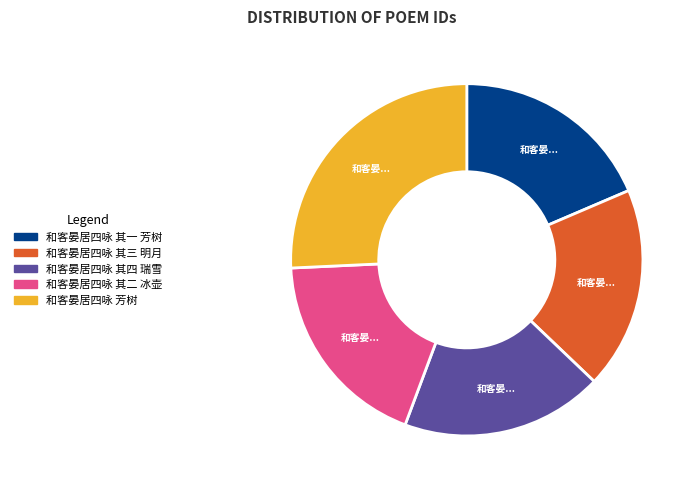

True or false: 和客晏居四咏 其二 冰壶 accounts for 19% of the total.

True